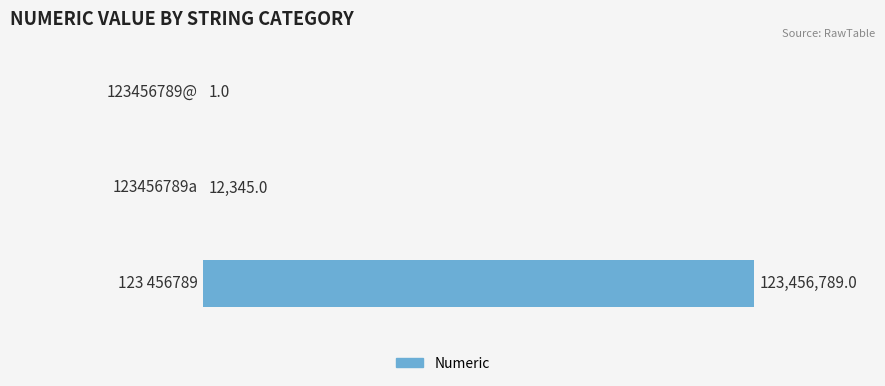

What is the greatest value displayed?

123456789